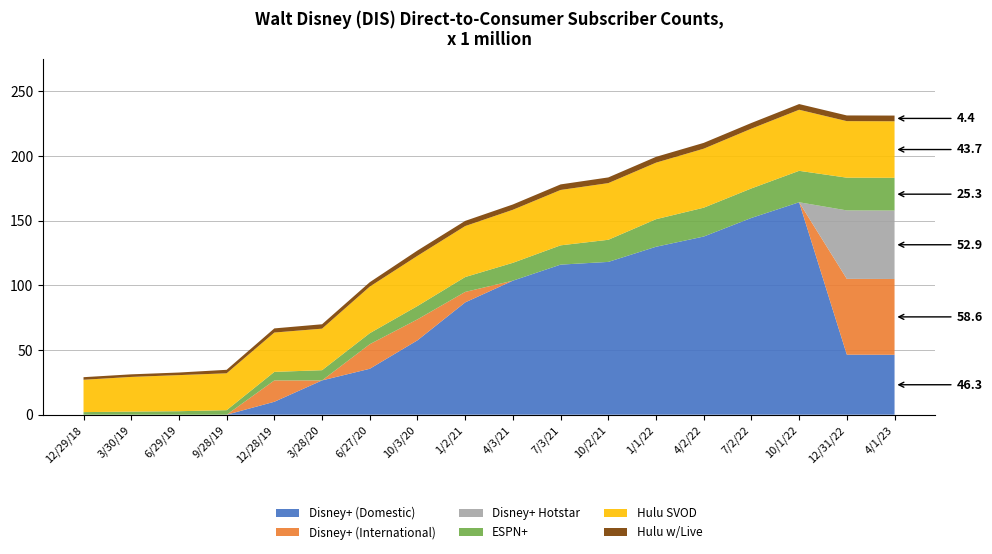

Is it true that Disney+ (Domestic) equals 95.5 at 10/3/20?

False